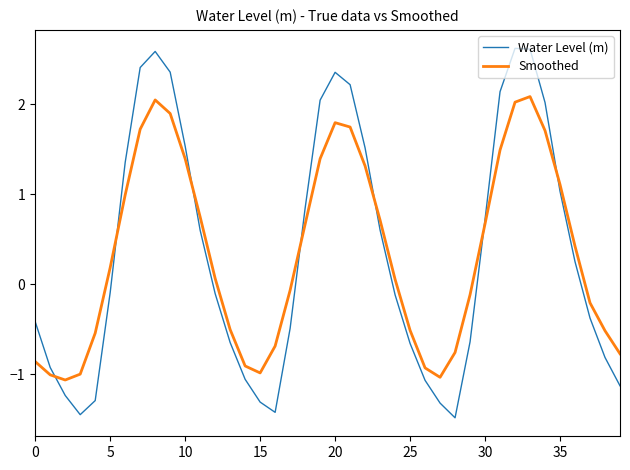

Which series ends up on top after the final intersection of Smoothed and Water Level (m)?

Smoothed